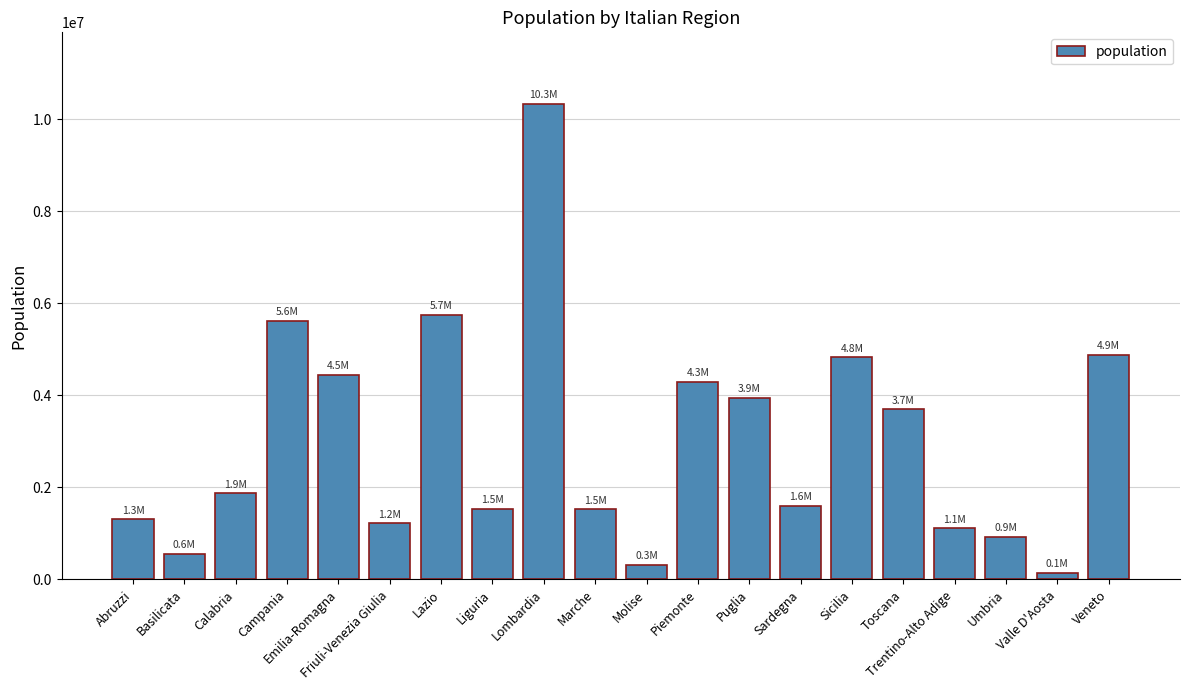

What position from the right is Lombardia?

12